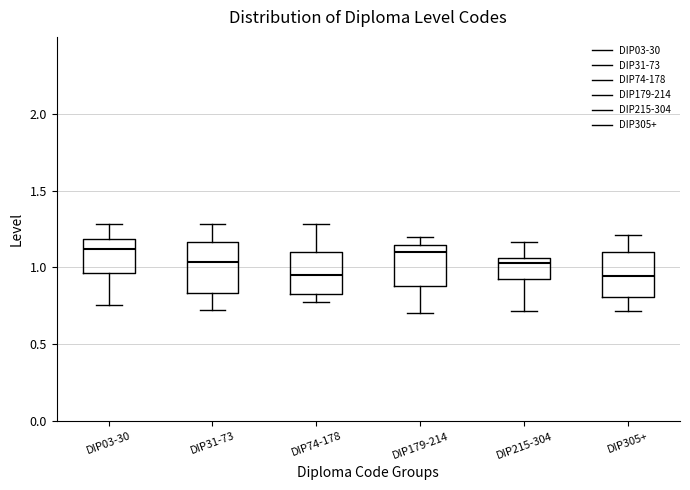

Reading left to right, transcribe this box plot: for each box, give where its median line is, the range the box spans, and where its two whiskers end, as read against the y-axis. The values are not printed on the chart, so give them approximately, as read against the axis.

DIP03-30: median 1.10, box 0.95 to 1.20, whiskers 0.75 to 1.30
DIP31-73: median 1.05, box 0.85 to 1.15, whiskers 0.75 to 1.30
DIP74-178: median 0.95, box 0.85 to 1.10, whiskers 0.80 to 1.30
DIP179-214: median 1.10, box 0.90 to 1.15, whiskers 0.70 to 1.20
DIP215-304: median 1.05 (just below the box's upper edge), box 0.90 to 1.05, whiskers 0.70 to 1.15
DIP305+: median 0.95, box 0.80 to 1.10, whiskers 0.70 to 1.20